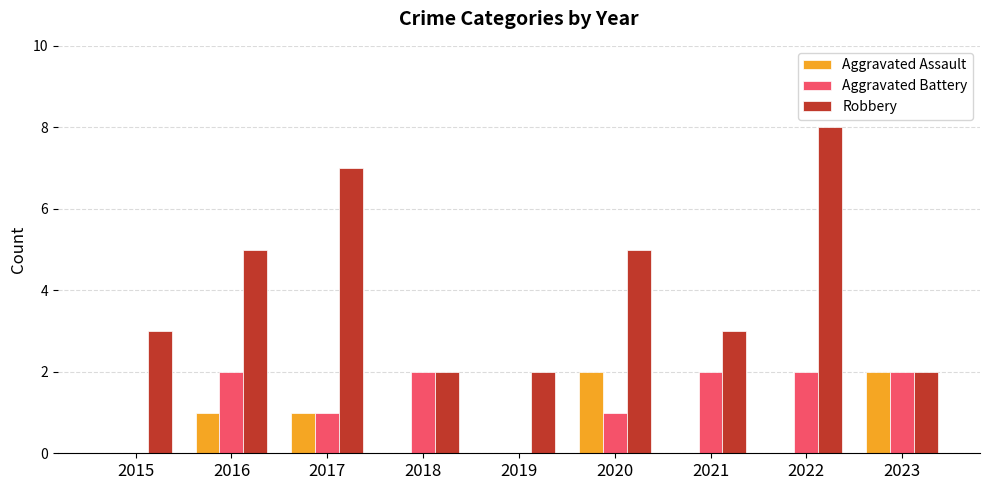

Reading left to right, list all the values displayed in this chart.

Aggravated Assault: 0	1	1	0	0	2	0	0	2
Aggravated Battery: 0	2	1	2	0	1	2	2	2
Robbery: 3	5	7	2	2	5	3	8	2